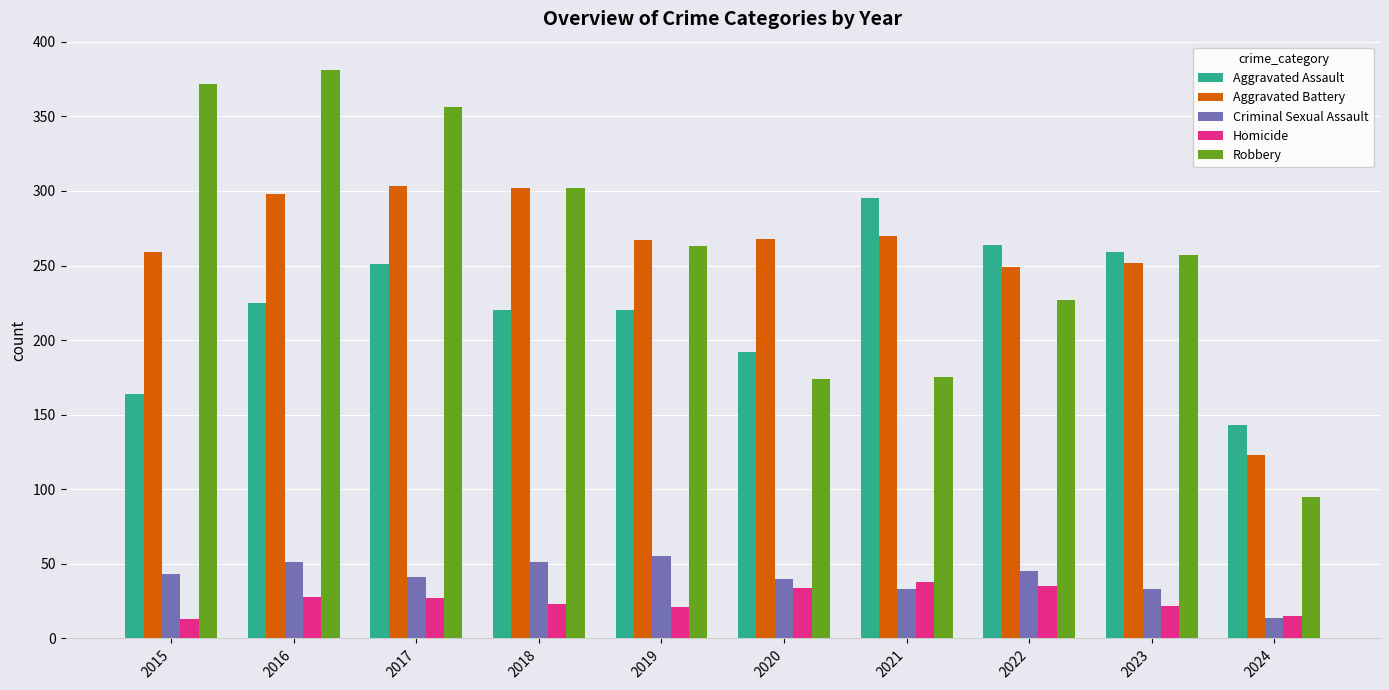

How many groups of bars are there?

10